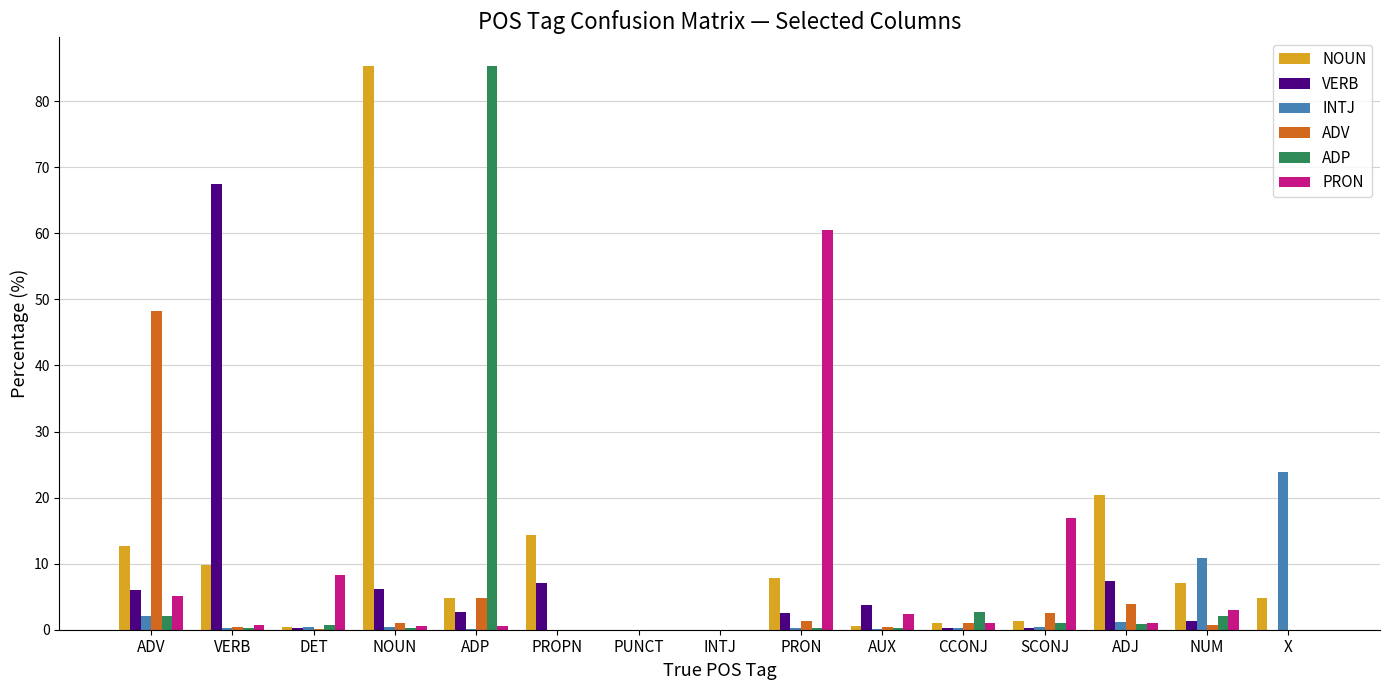

Are the bars grouped side by side (vs. stacked)?

Yes